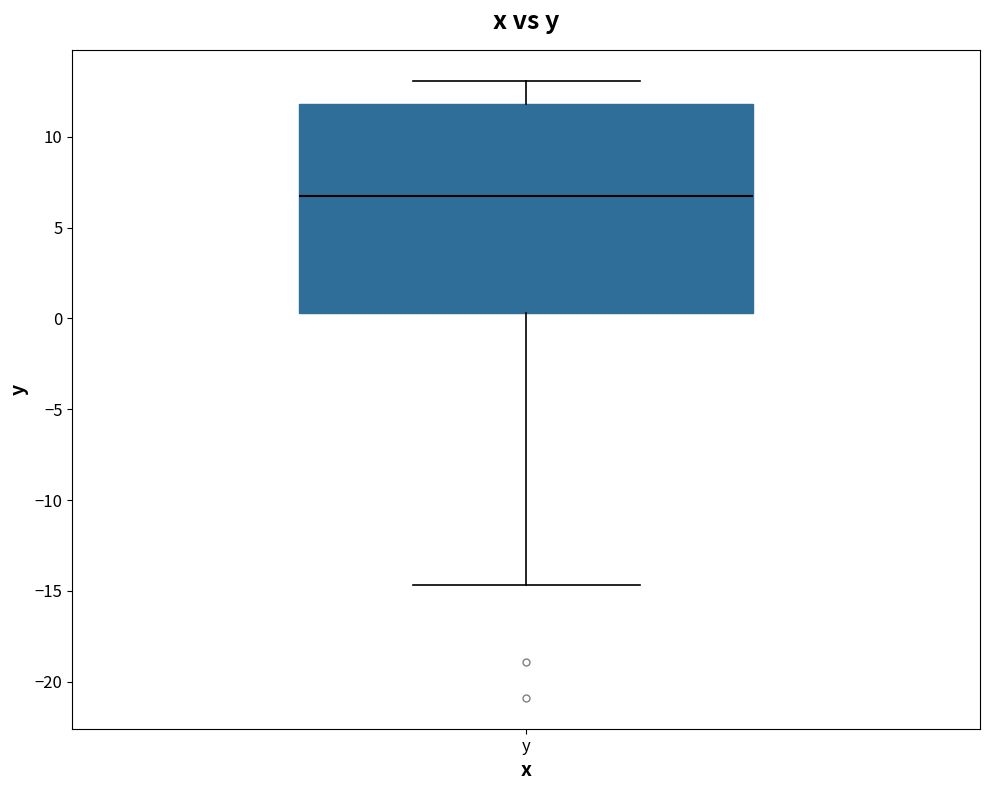

Read this box plot against the y-axis: the position of the median line, the range covered by the box, and the ends of both whiskers. The values are not printed on the chart, so give them approximately, as read against the axis.

median 7.0, box 0.5 to 12.0, whiskers -14.5 to 13.0